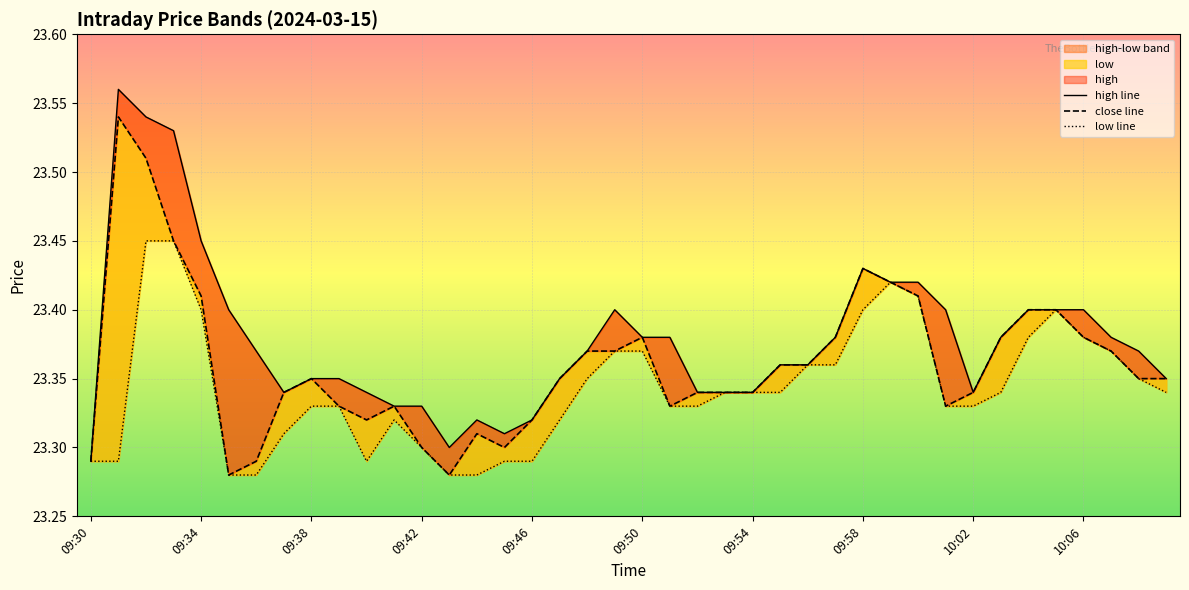

True or false: high line and low line cross at least once.

False